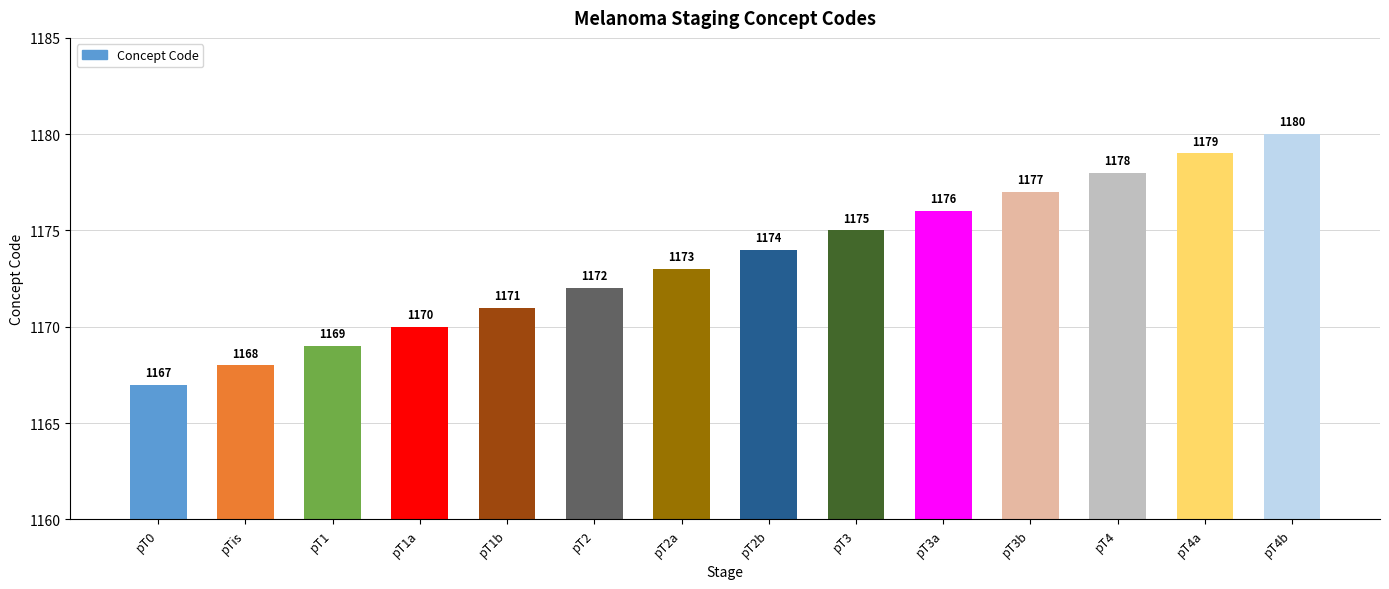

At which category does the chart reach its peak across all series?

pT4b